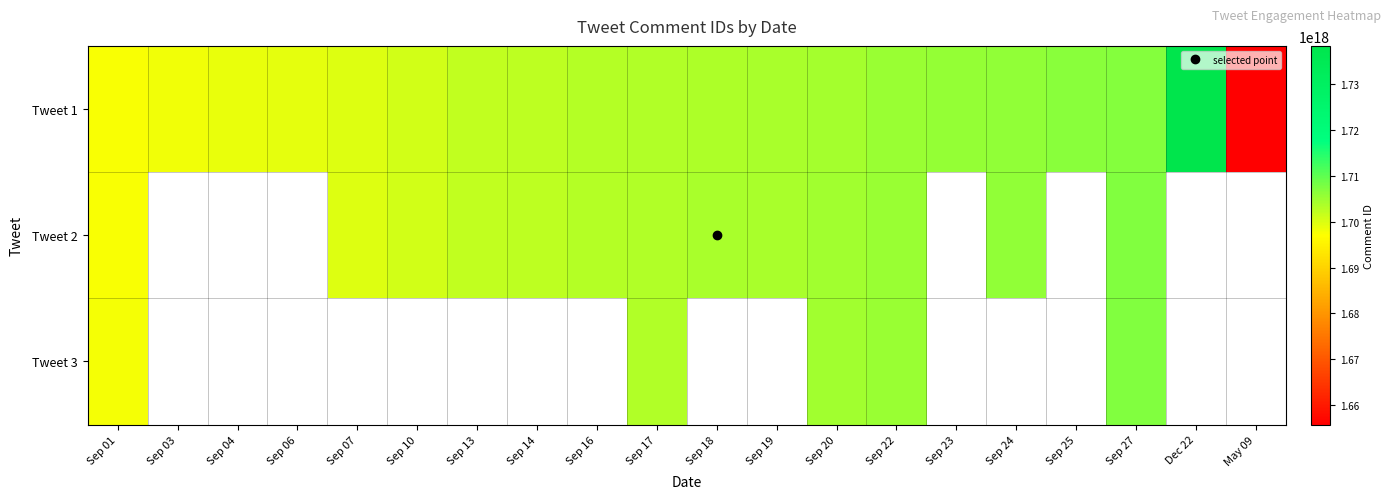

How many data points does each series have?

20